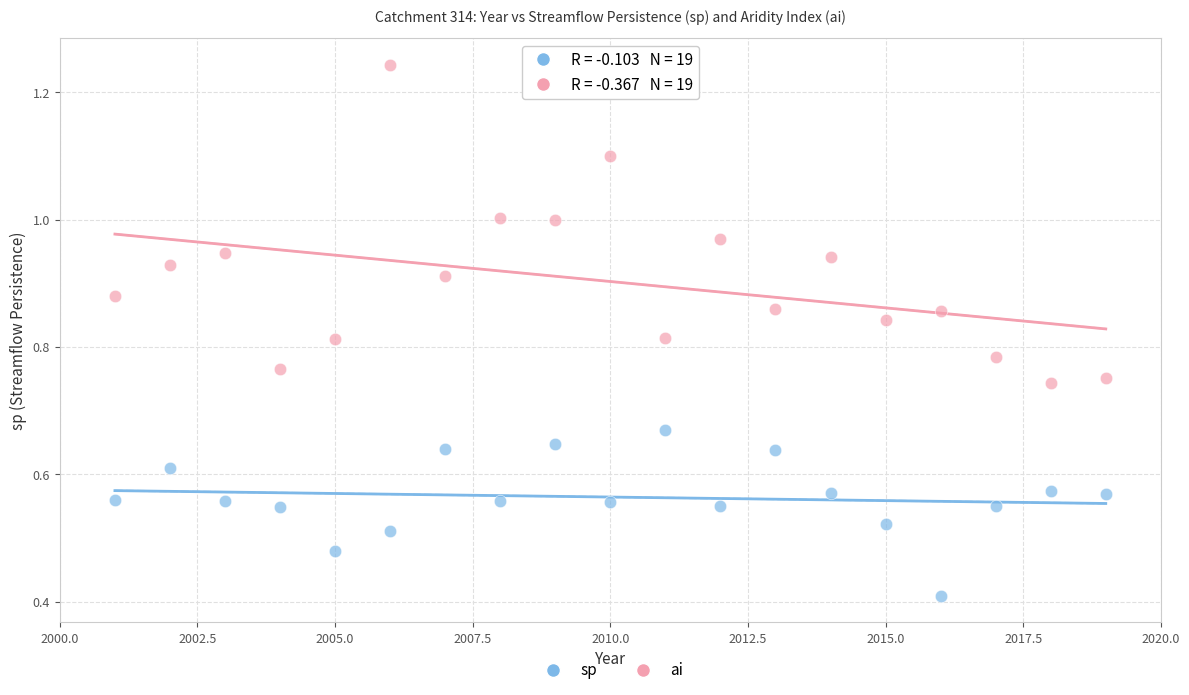

Which series reaches the maximum Y coordinate?

ai